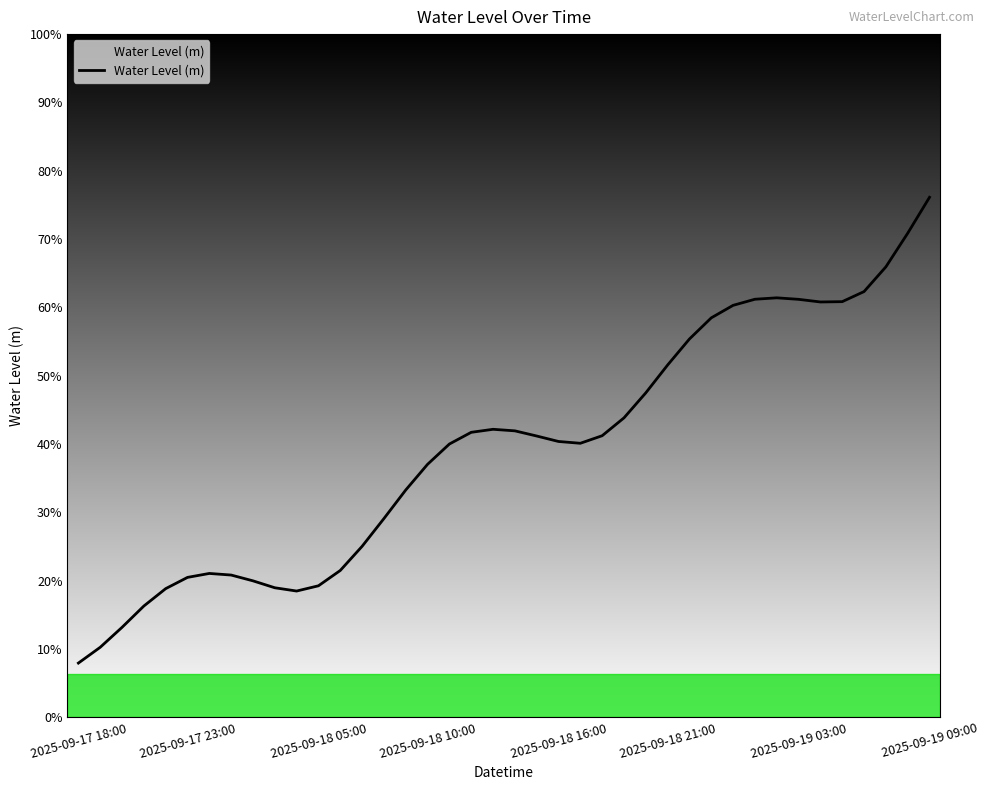

At which category does the data reach its first local valley?

10